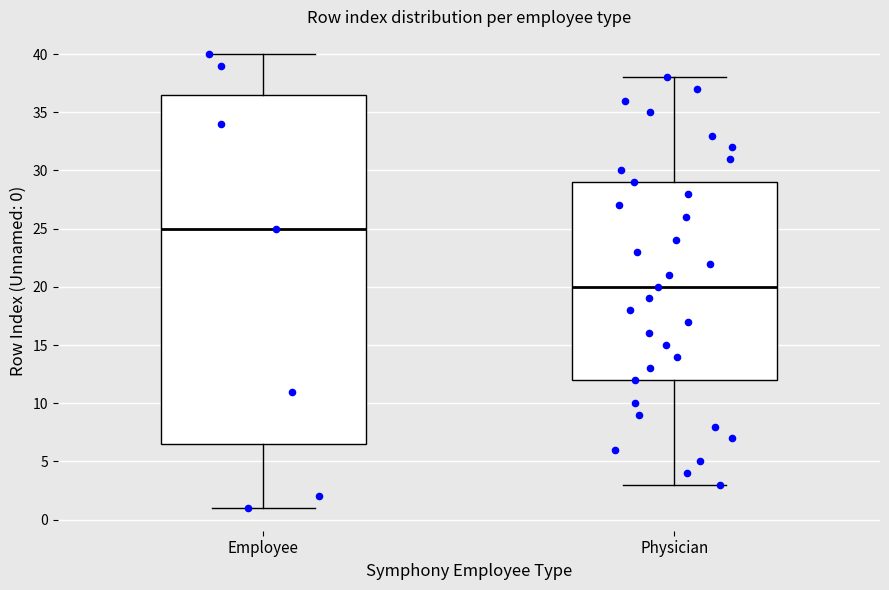

Reading left to right, read every box against the y-axis: the position of its median line, the range the box covers, and the ends of its whiskers. The values are not printed on the chart, so give them approximately, as read against the axis.

Employee: median 25.0, box 6.5 to 36.5, whiskers 1.0 to 40.0
Physician: median 20.0, box 12.0 to 29.0, whiskers 3.0 to 38.0